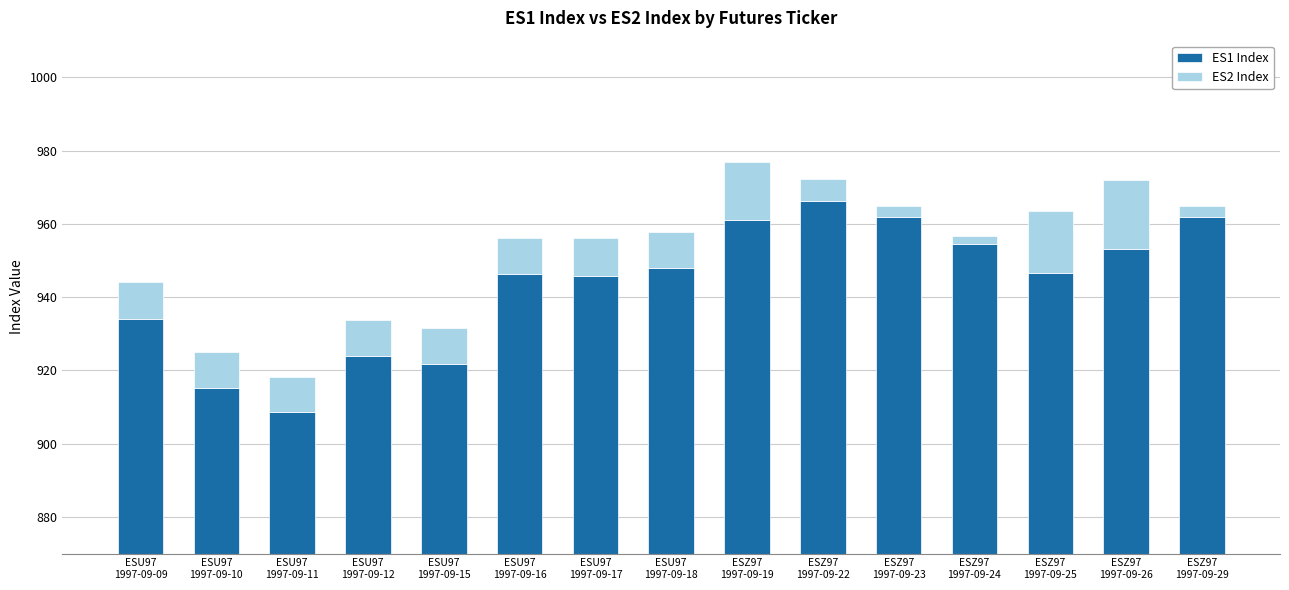

What is the sum of all ES2 Index values?

144.2